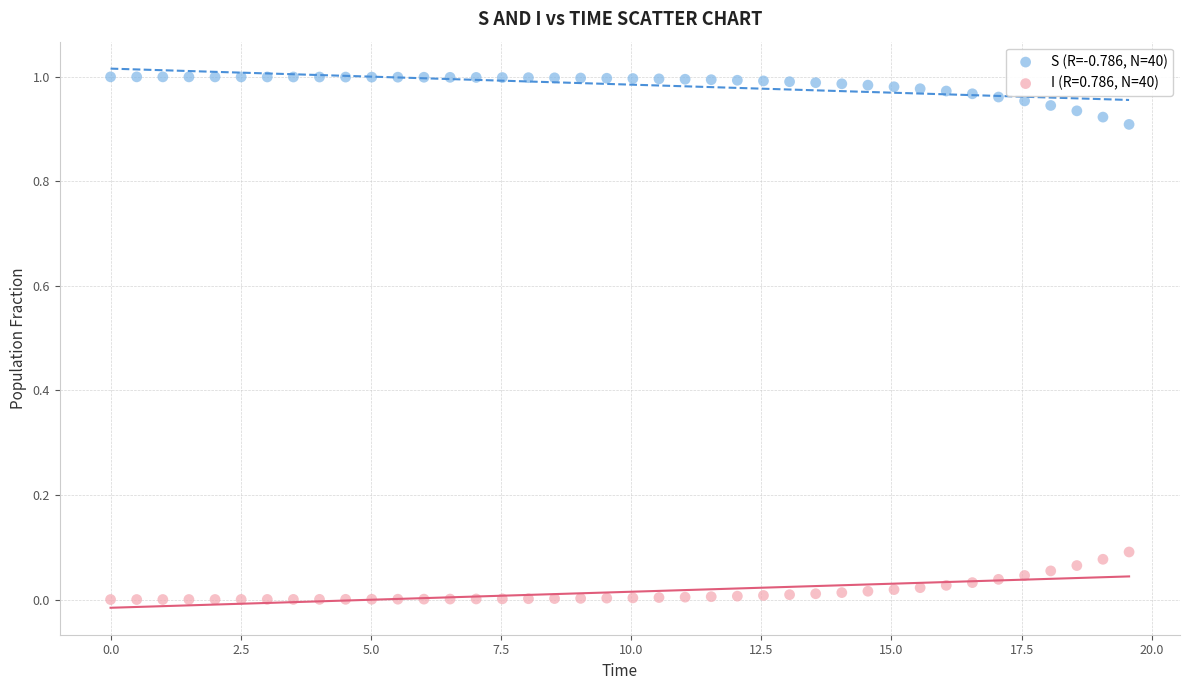

Across all data points, what is the range of X values (max minus min)?

19.6